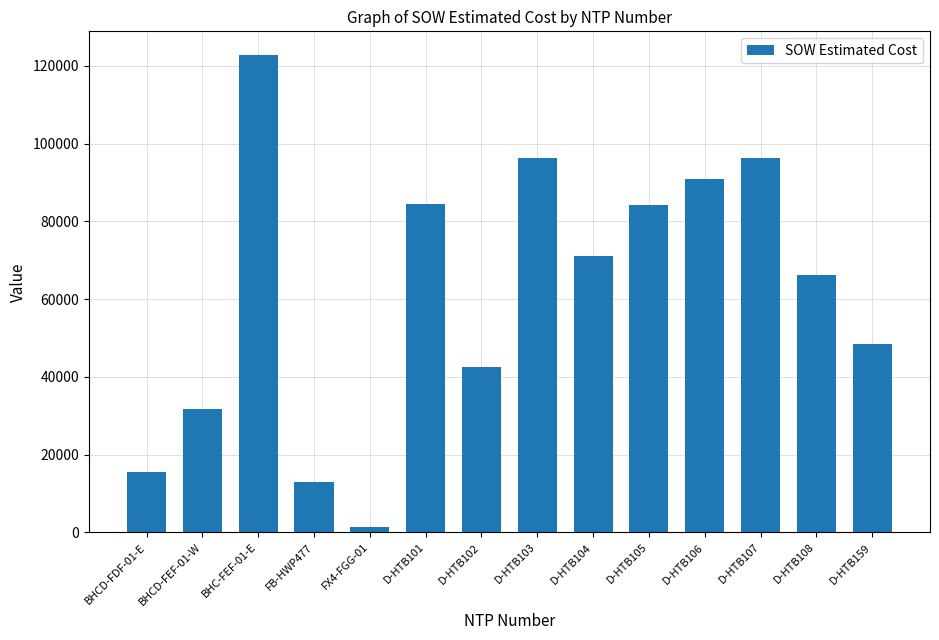

What is the change in value from BHCD-FEF-01-W to D-HTB108?

+34553.8